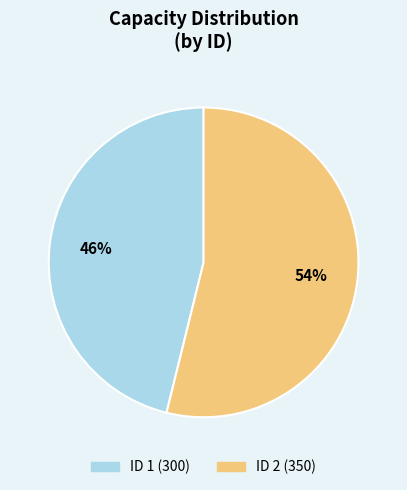

To the nearest percent, what is the average slice percentage?

50%